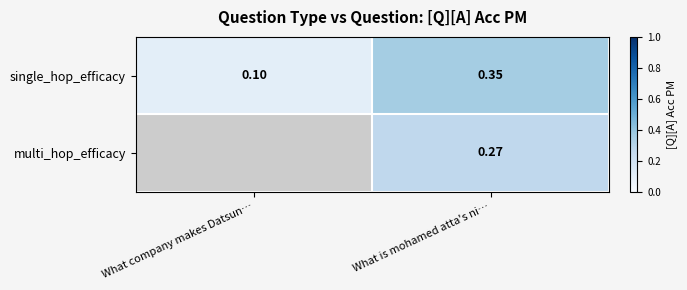

Where is single_hop_efficacy nearest to the value 0?

What company makes Datsun…